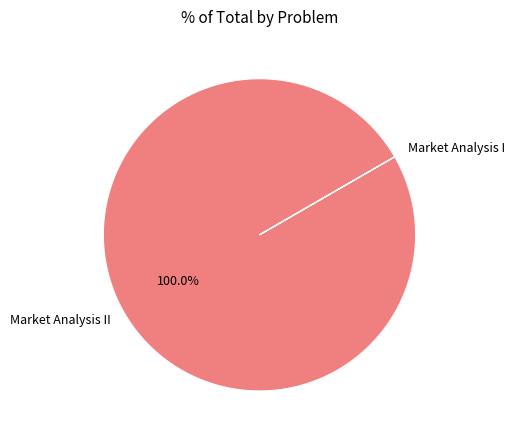

To the nearest percent, what is the average slice percentage?

50%